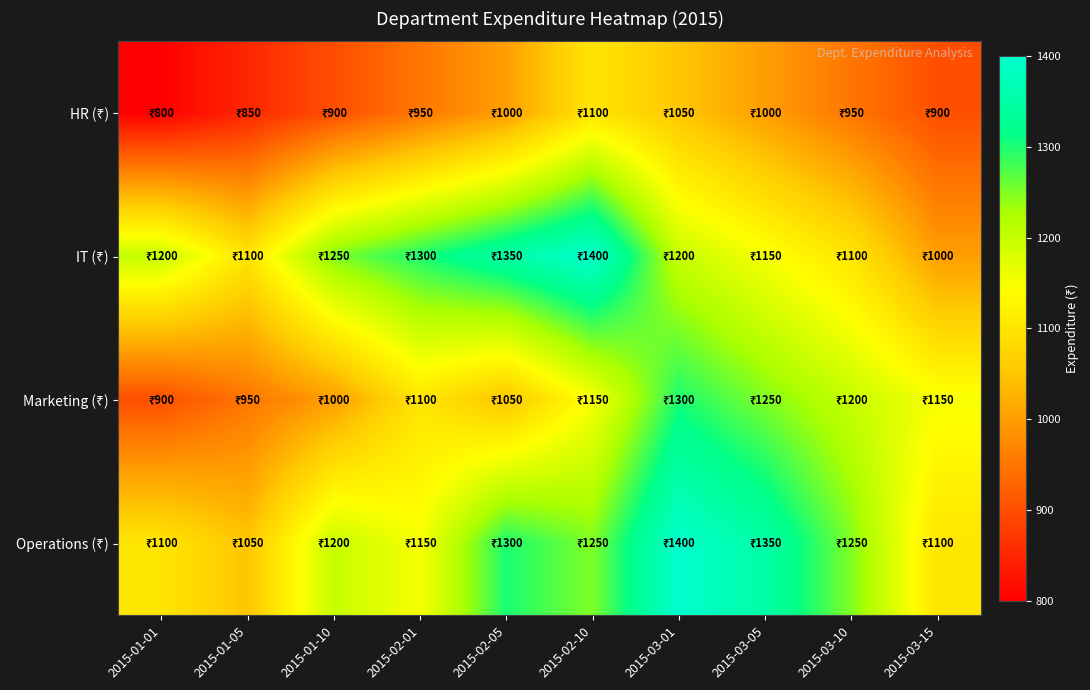

How many data points does each series have?

10